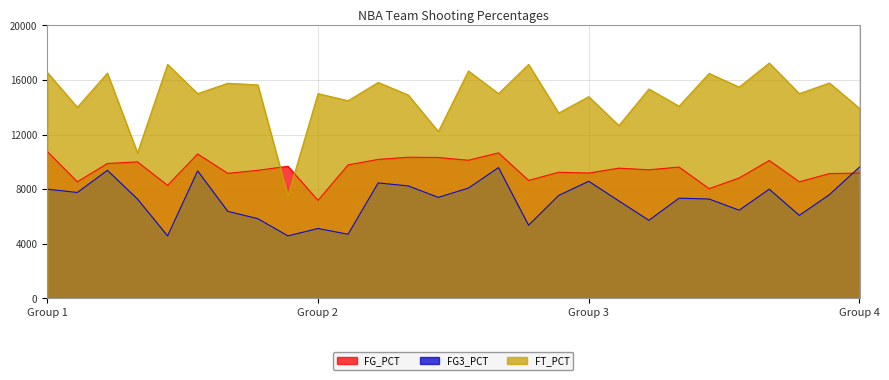

What is the difference between the maximum and minimum values in the FG_PCT series?

3580.0